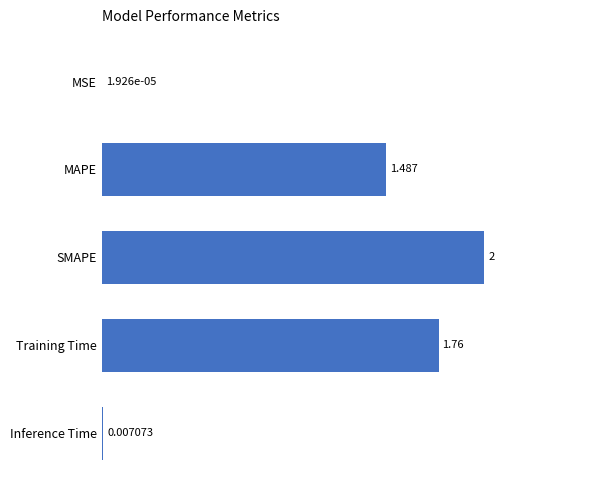

Are the bars horizontal?

Yes